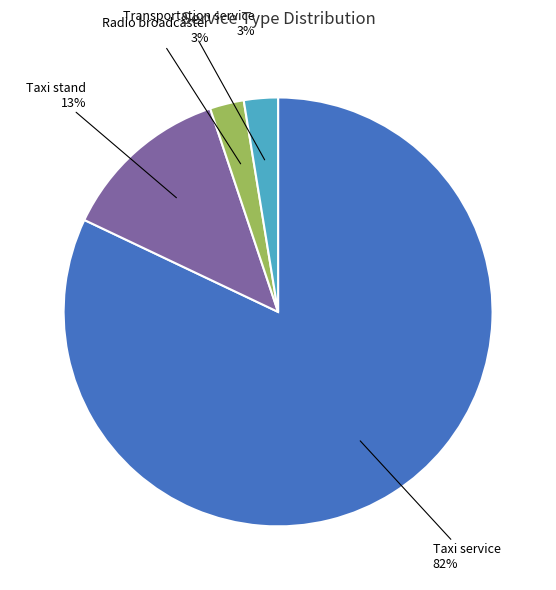

To the nearest percent, what is the difference between the Taxi stand and Radio broadcaster slice percentages?

10%